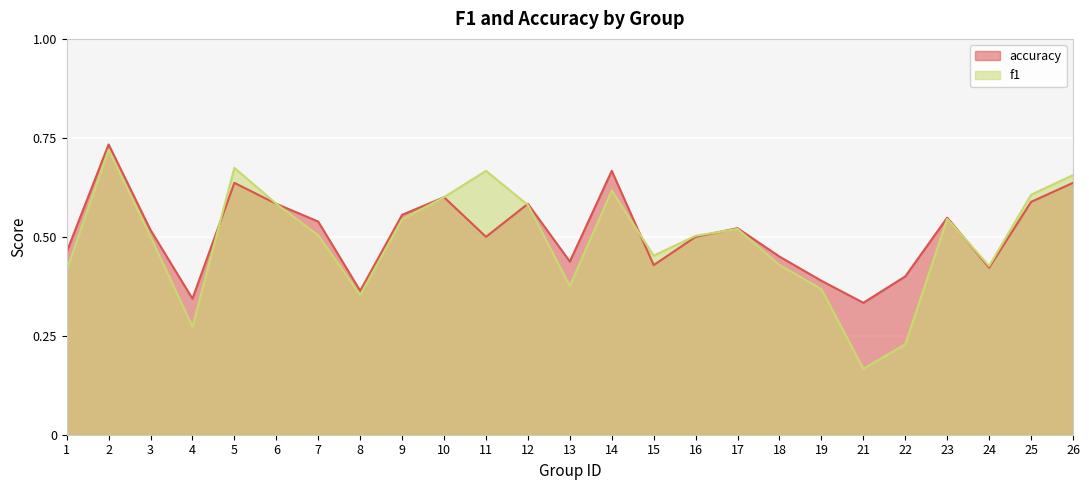

Is it true that f1 equals 1.0 at 25?

False